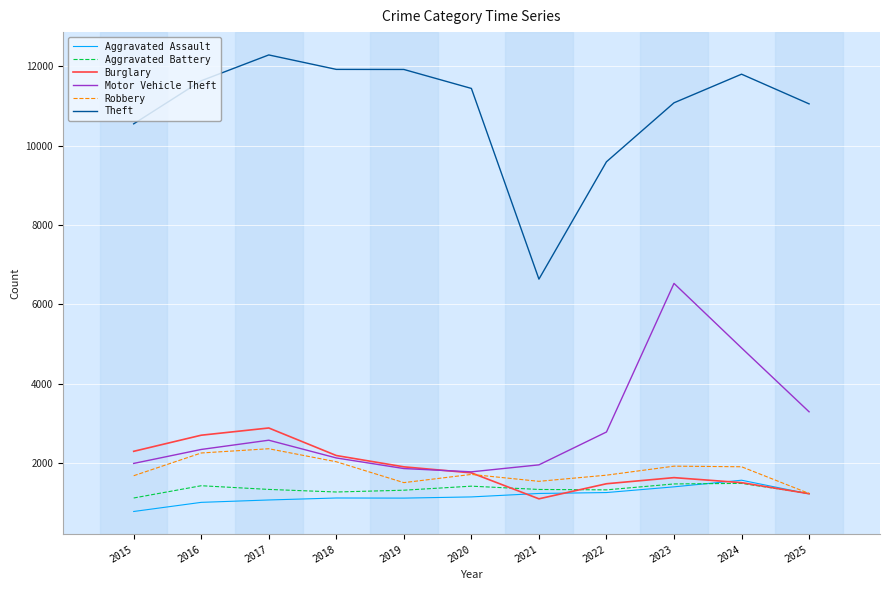

What is the lowest value of the Motor Vehicle Theft series?

1781